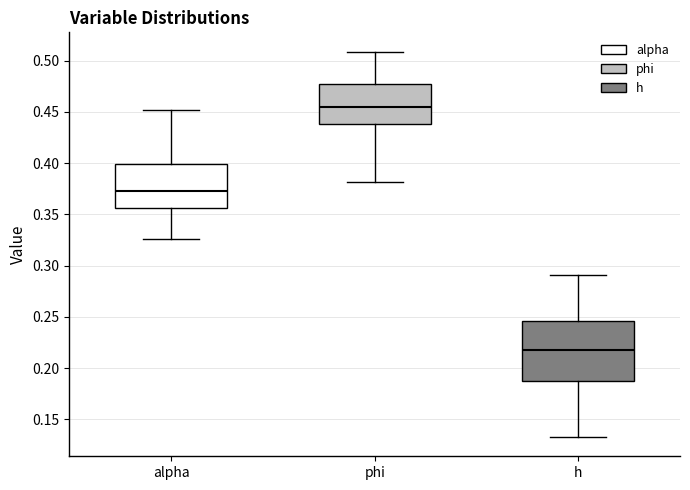

Which box has the lowest median line?

h